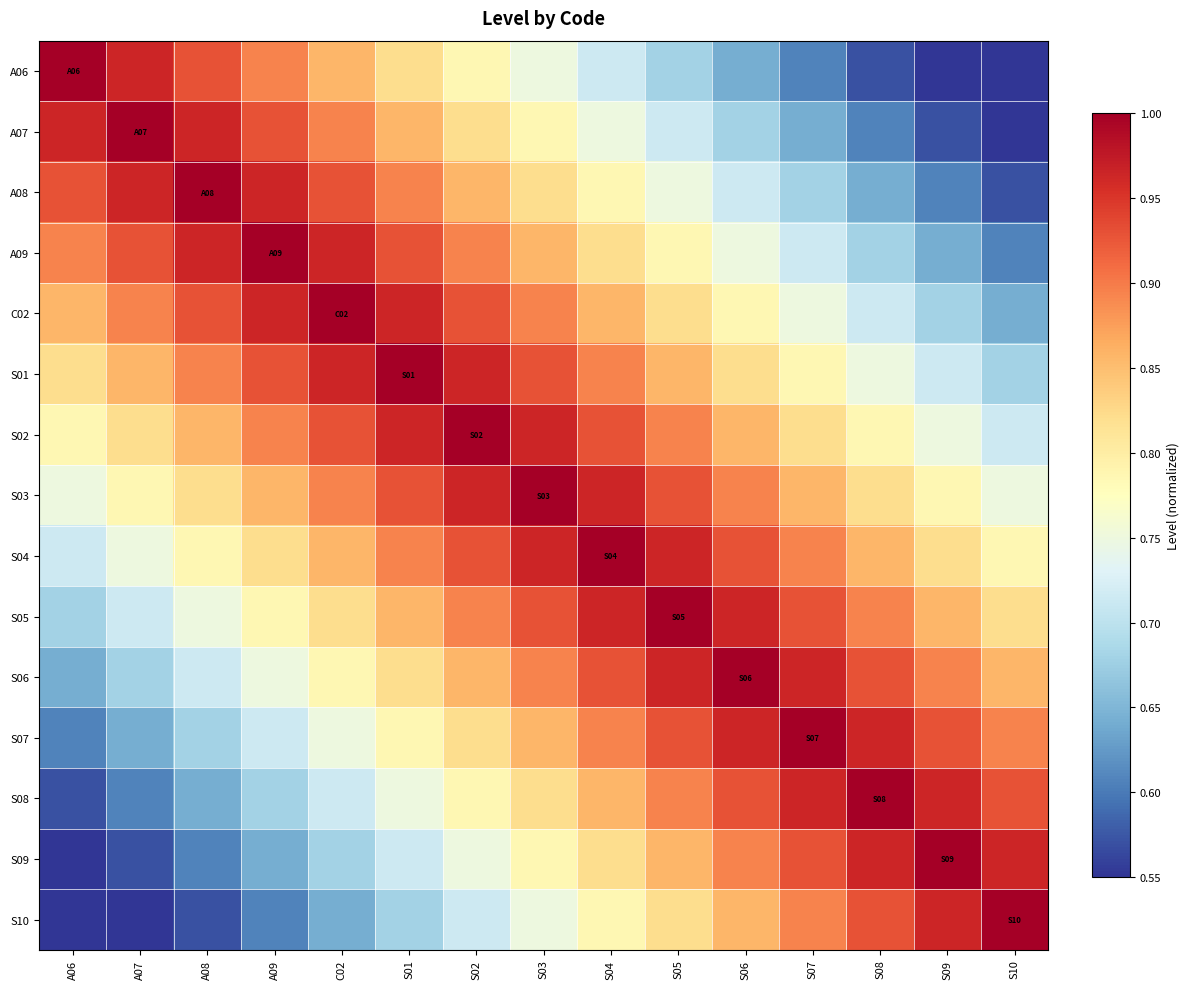

What is the minimum value shown in the chart?

0.6